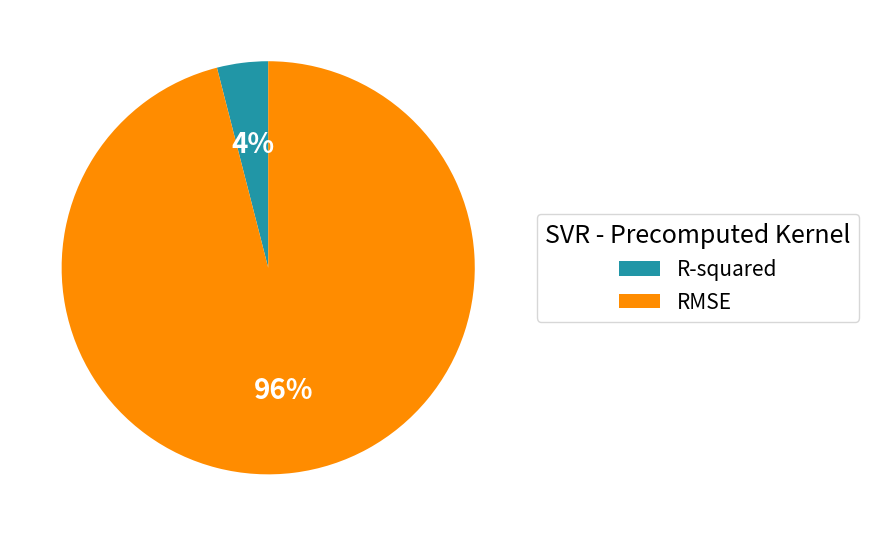

How many slices are in this pie chart?

2